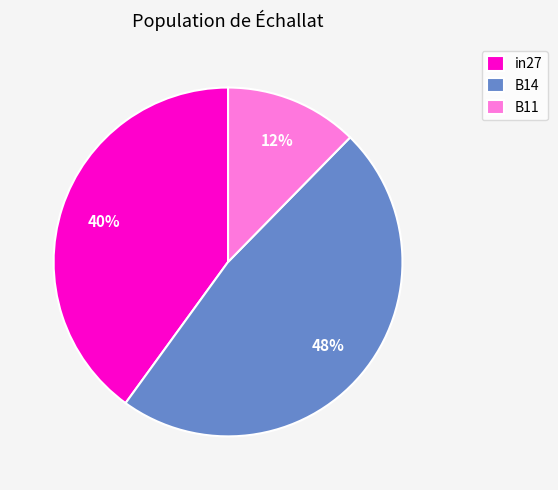

True or false: B14 accounts for 48% of the total.

True